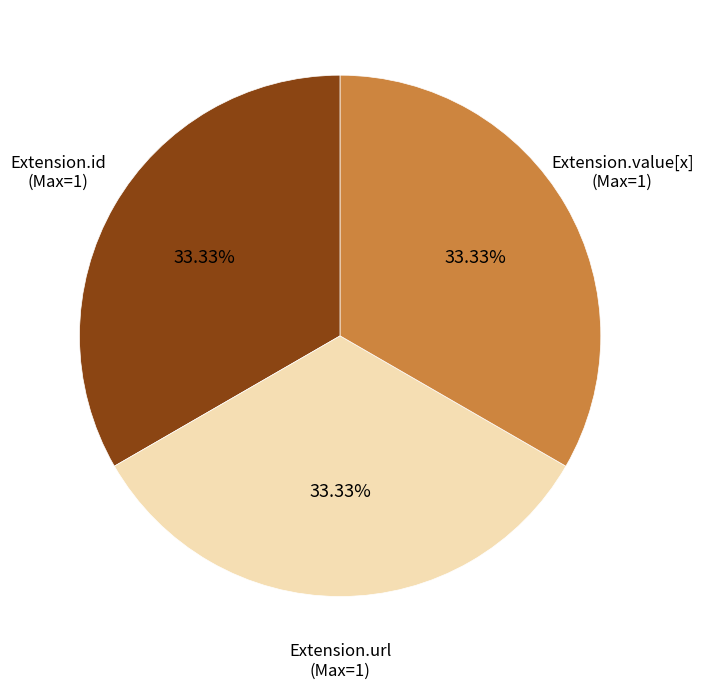

Is there any slice that represents more than half of the pie?

No